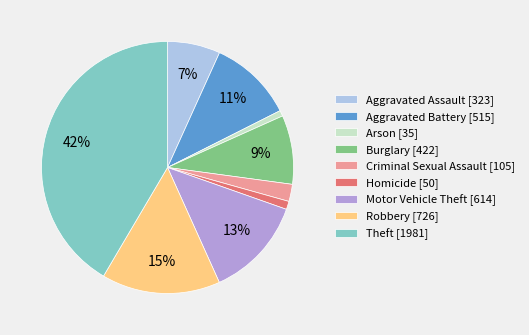

What is the largest slice in the pie chart?

Theft